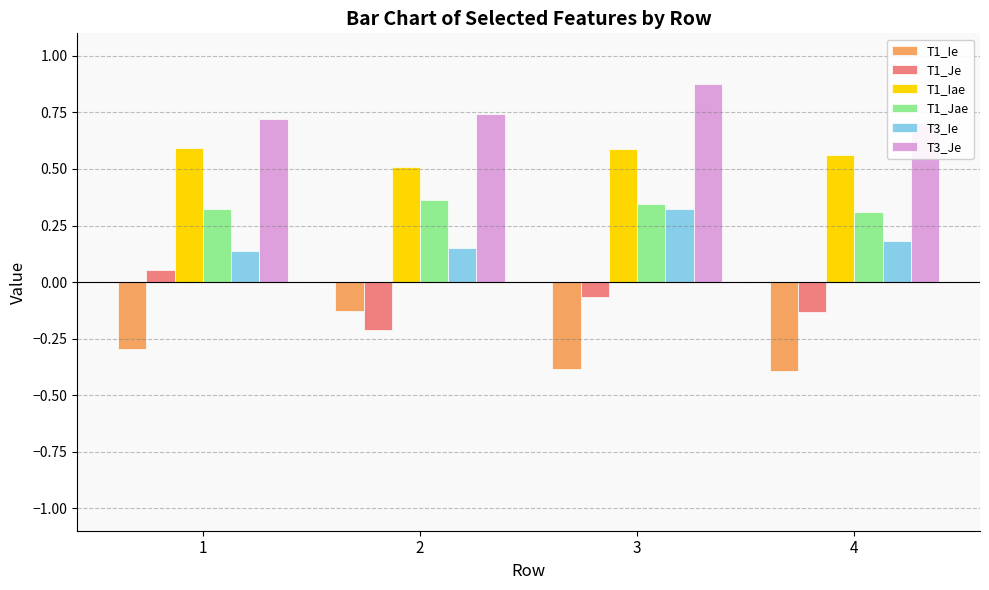

What is the minimum value for T3_Ie?

0.1